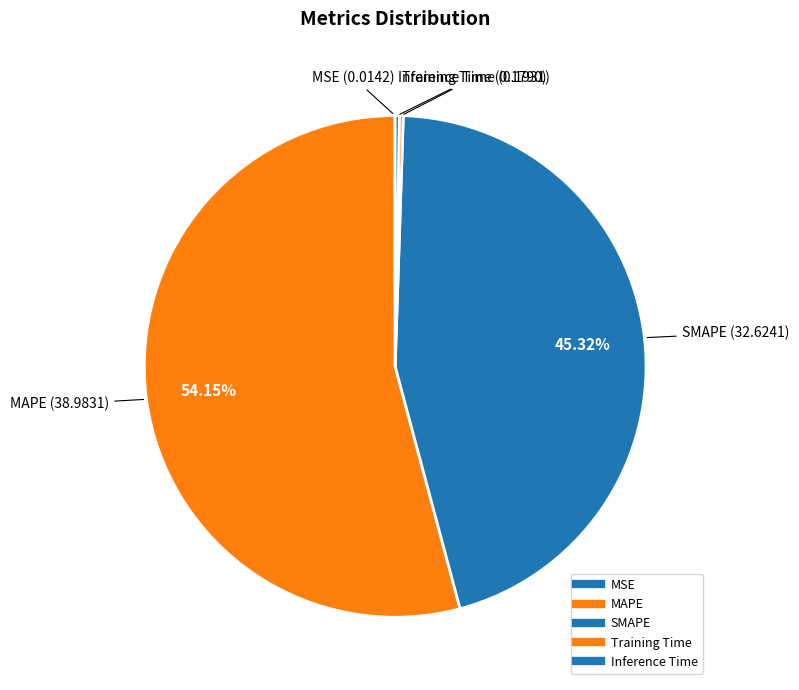

To the nearest percent, what portion does SMAPE represent?

45%